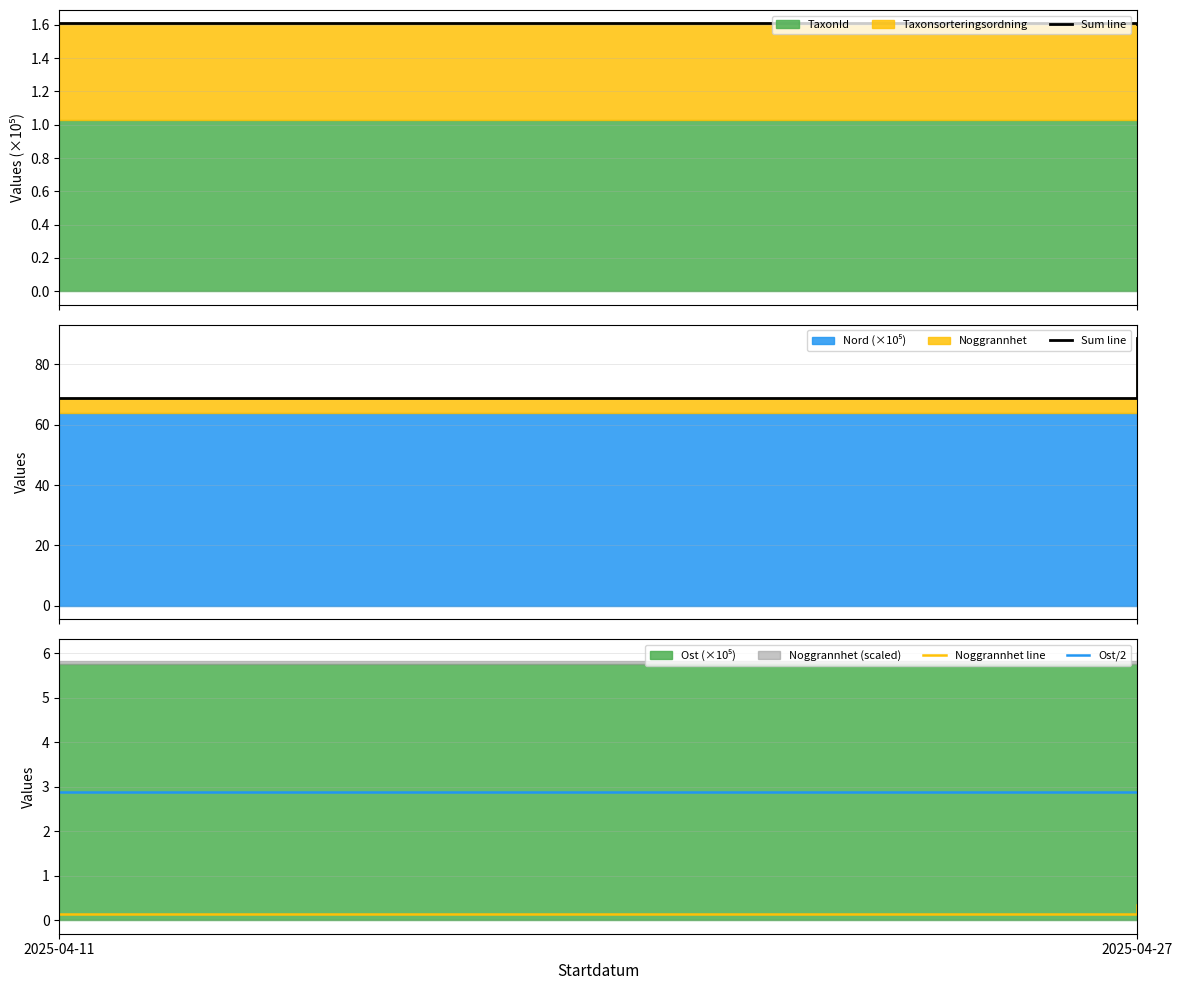

What is the minimum value for Sum line?

68.8